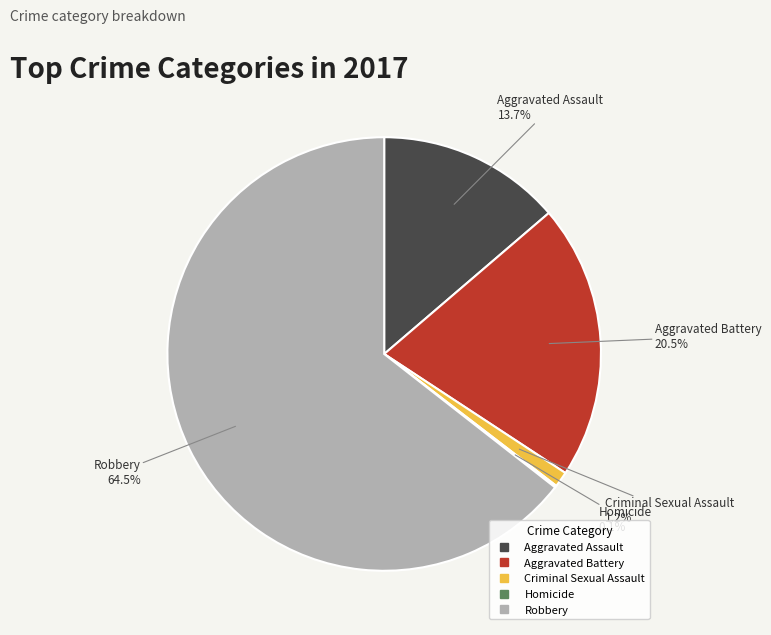

Which category accounts for the majority?

Robbery